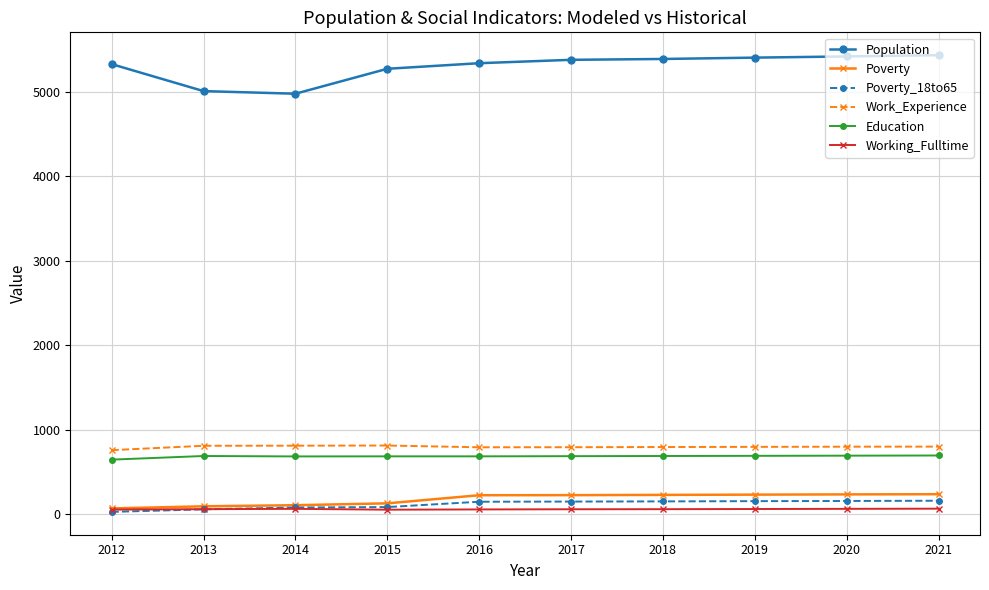

The Population series shows 1813 at 2019. True or false?

False